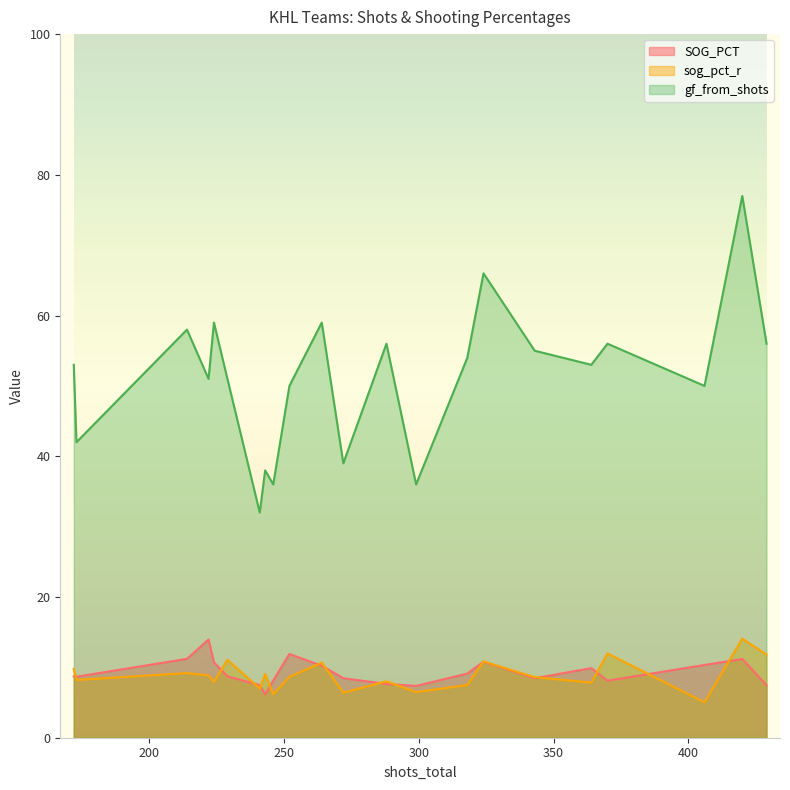

True or false: gf_from_shots and sog_pct_r cross at least once.

False